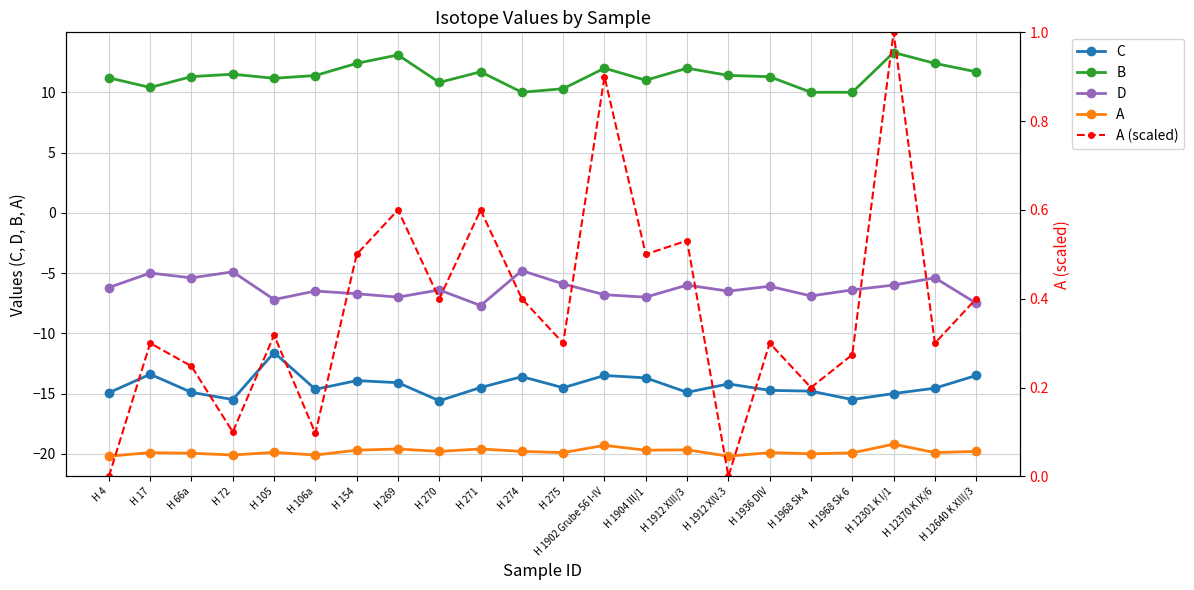

At which label does B reach its peak?

H 12301 K I/1